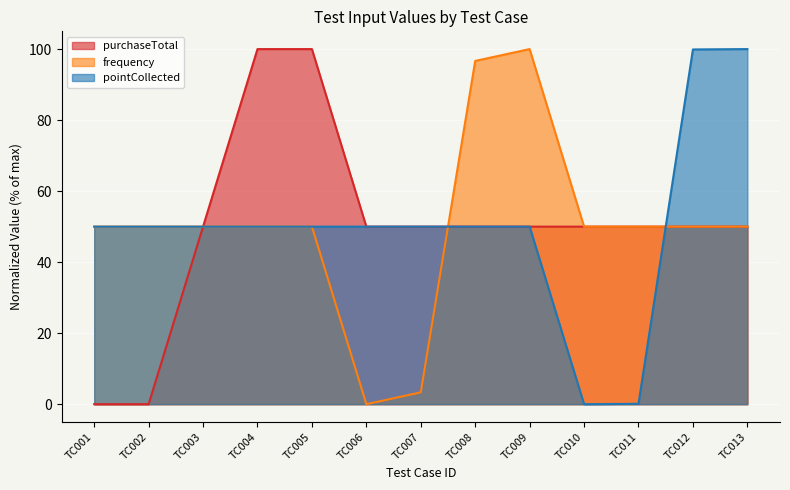

Reading left to right, transcribe all the data shown in this chart.

purchaseTotal: TC001=0.0	TC002=0.0	TC003=50.0	TC004=100.0	TC005=100.0	TC006=50.0	TC007=50.0	TC008=50.0	TC009=50.0	TC010=50.0	TC011=50.0	TC012=50.0	TC013=50.0
frequency: TC001=50.0	TC002=50.0	TC003=50.0	TC004=50.0	TC005=50.0	TC006=0.0	TC007=3.3	TC008=96.7	TC009=100.0	TC010=50.0	TC011=50.0	TC012=50.0	TC013=50.0
pointCollected: TC001=50.0	TC002=50.0	TC003=50.0	TC004=50.0	TC005=50.0	TC006=50.0	TC007=50.0	TC008=50.0	TC009=50.0	TC010=0.0	TC011=0.1	TC012=99.9	TC013=100.0